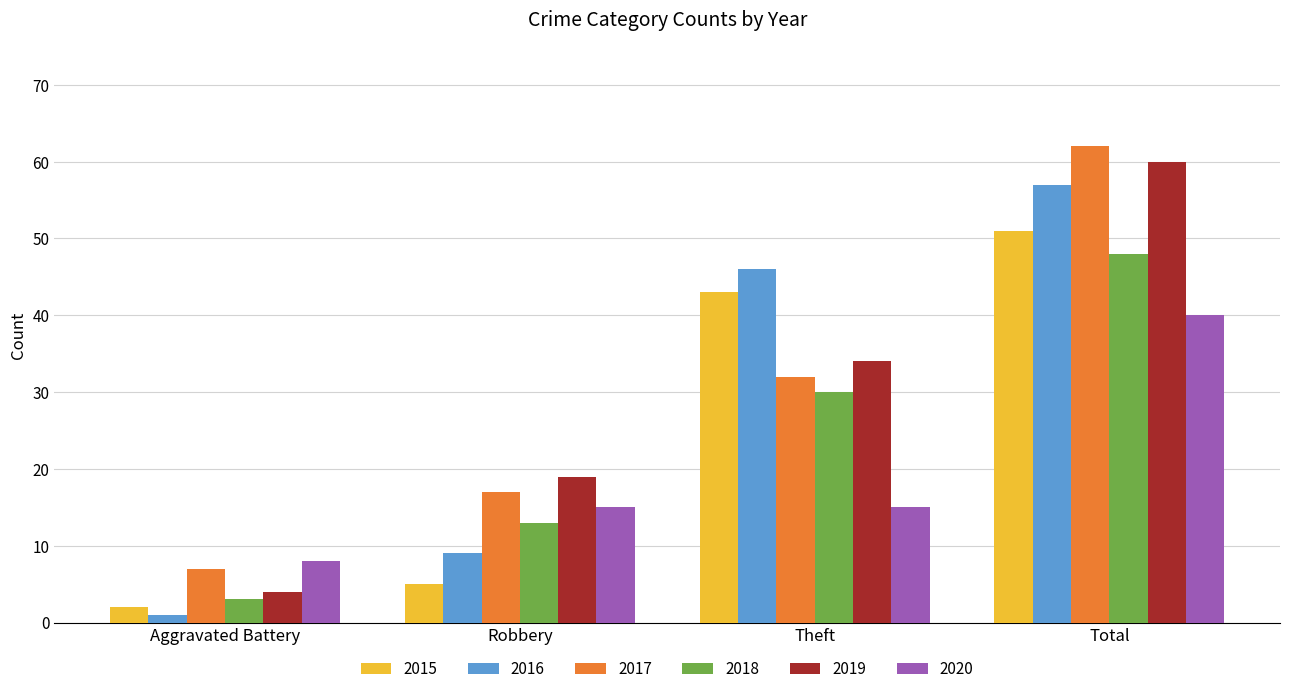

What value does the 2018 series have at Theft?

30